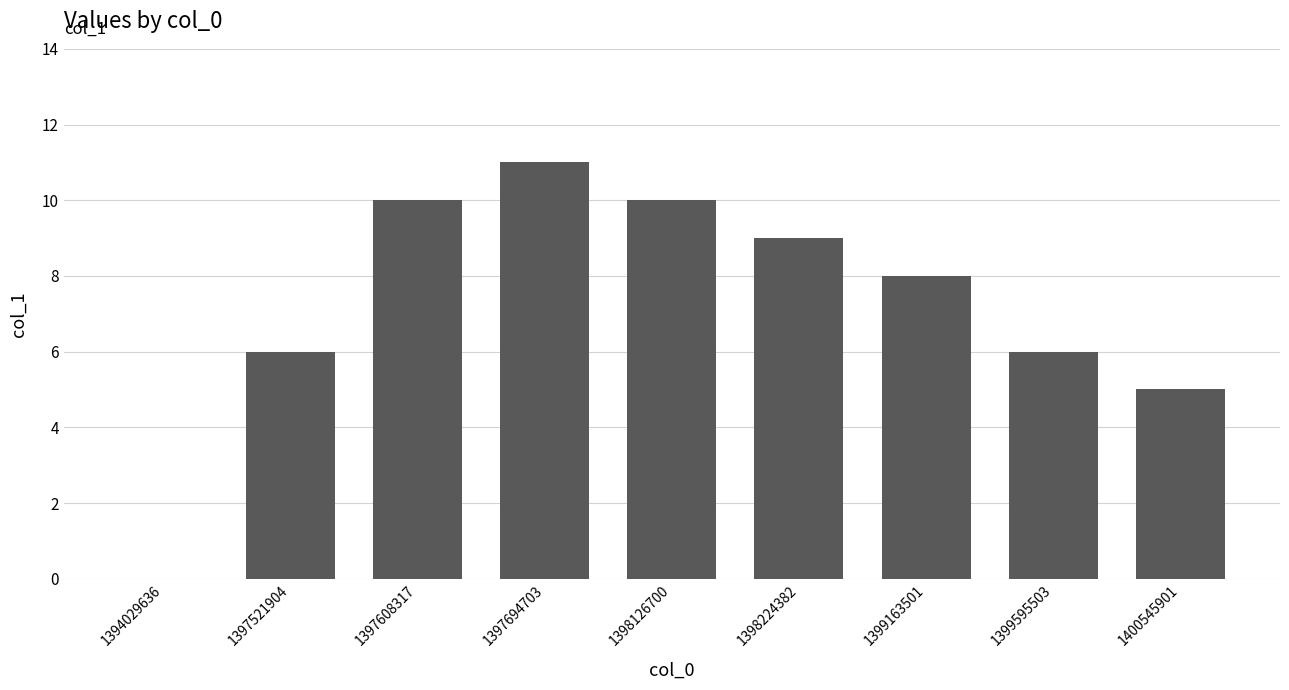

What is the change in value from 1397694703 to 1400545901?

-6